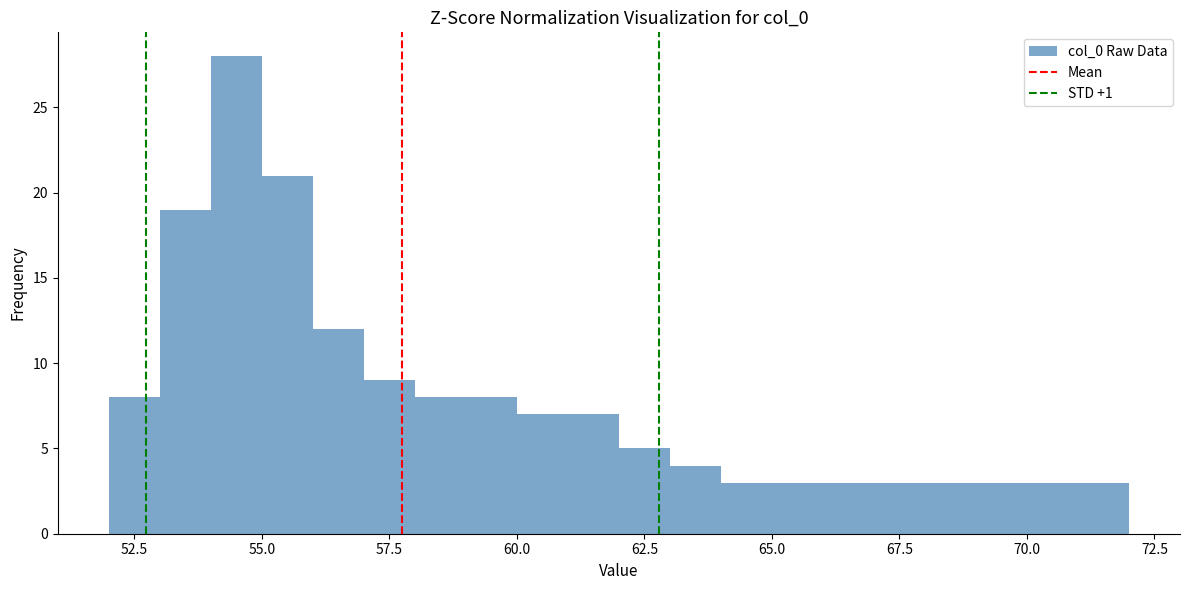

Around what value on the x-axis is the tallest bar? Give the approximate position of its centre, as read against the axis.

54.5